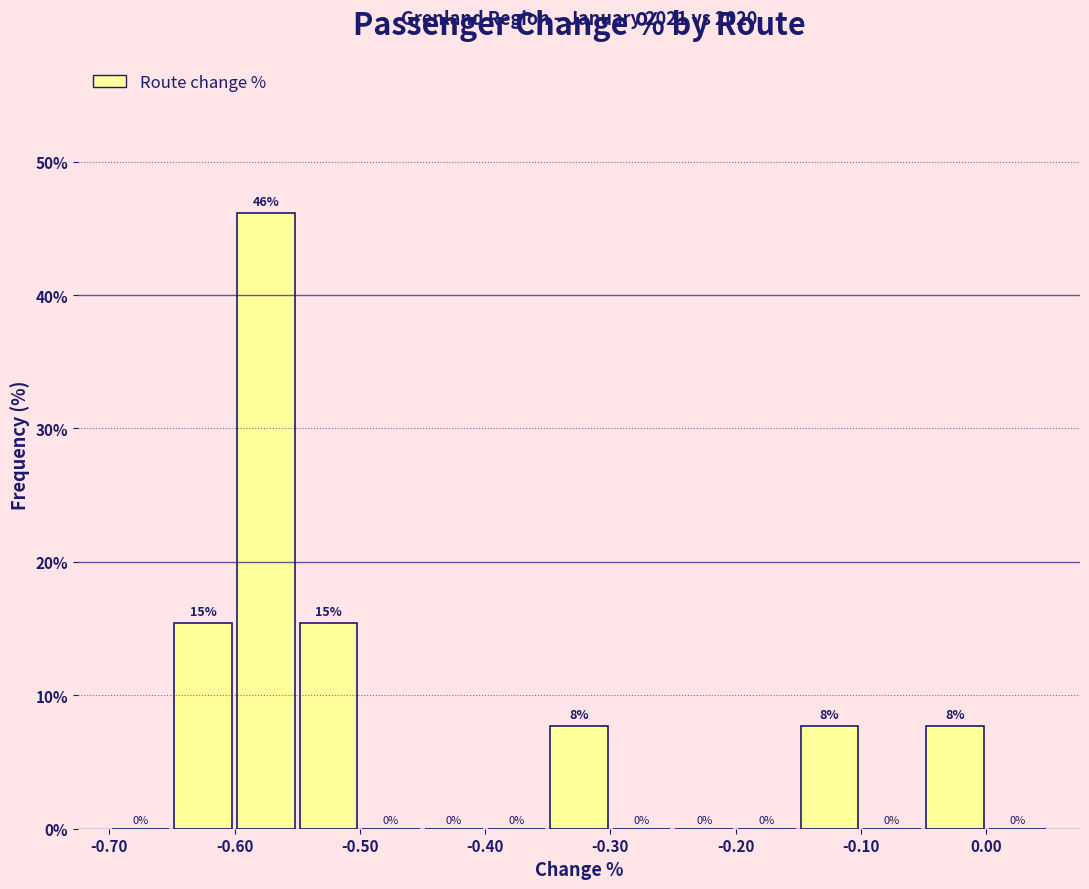

Over which range of the x-axis is the bar tallest?

-0.60 to -0.55